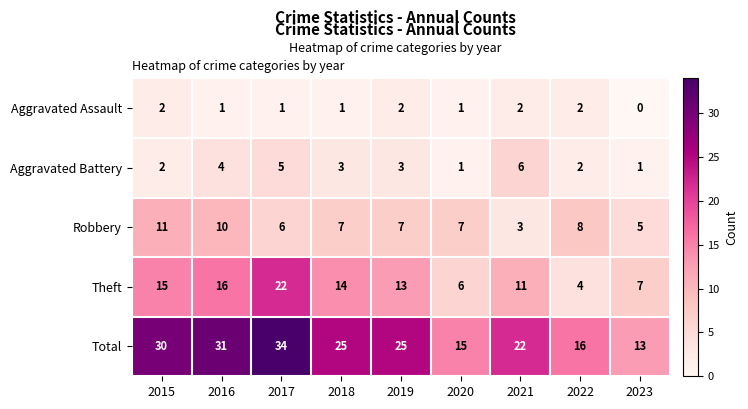

Count the Robbery values in the range 6 to 8.

5